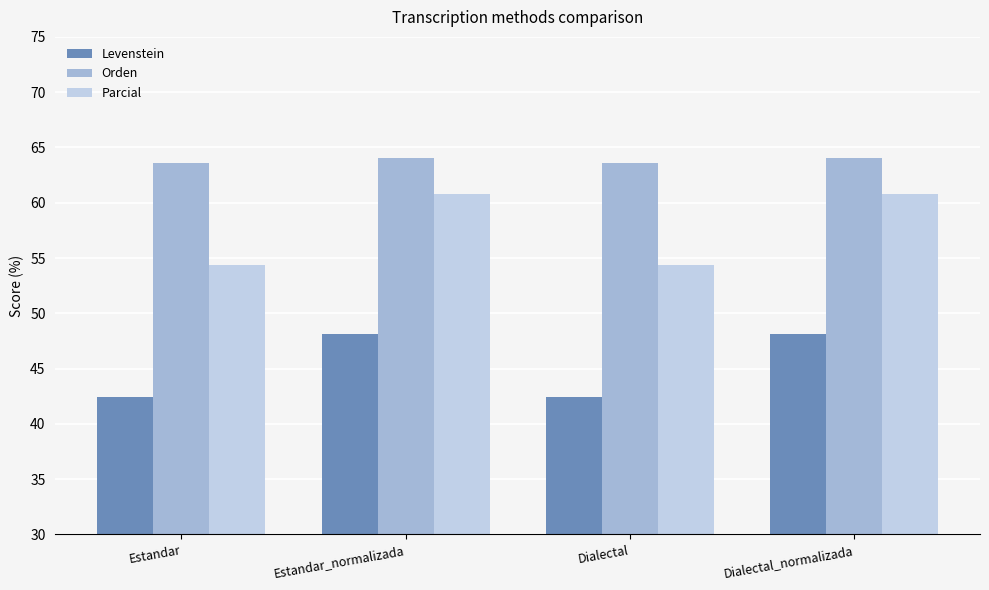

The Parcial series shows 54.4 at Dialectal. True or false?

True